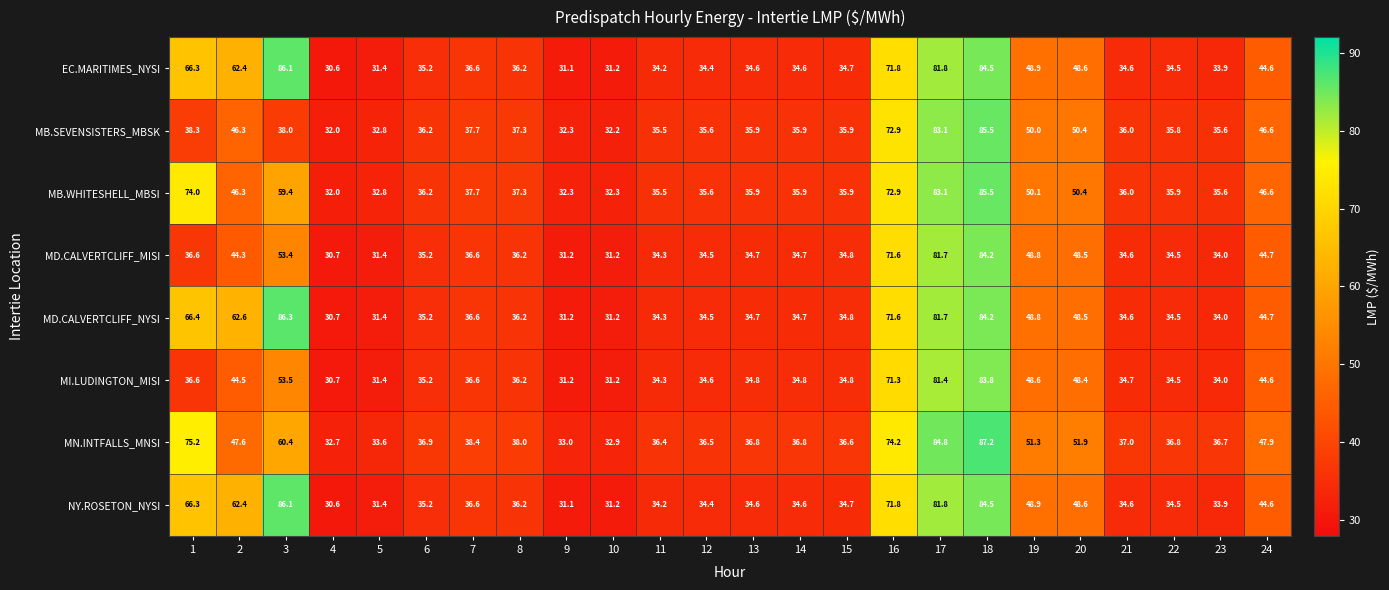

What is the highest value of the MB.WHITESHELL_MBSI series?

85.5